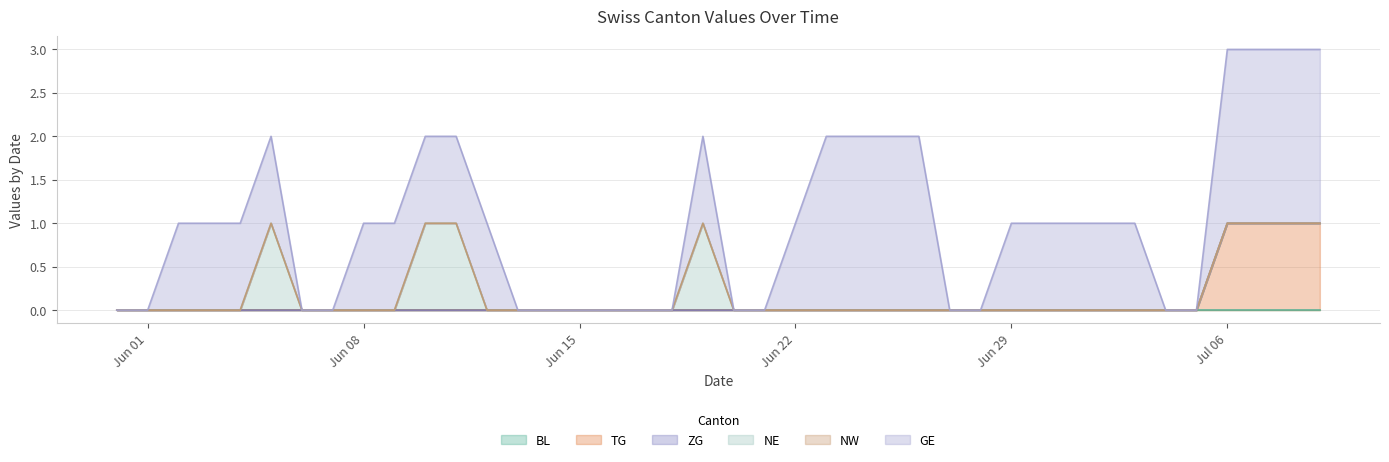

True or false: TG has a value of 0 at 27.

True